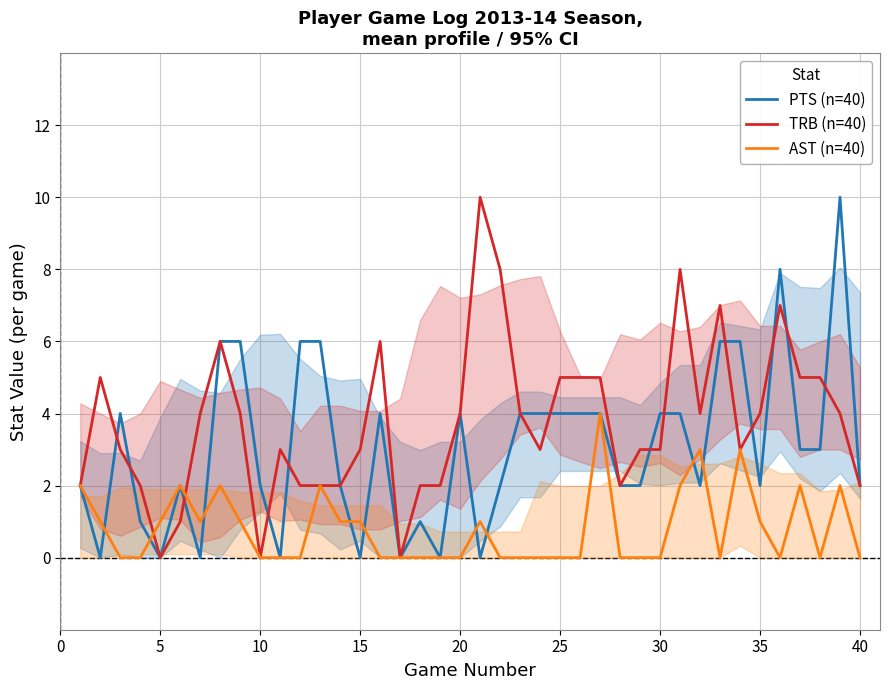

True or false: TRB (n=40) and PTS (n=40) intersect in this chart.

True